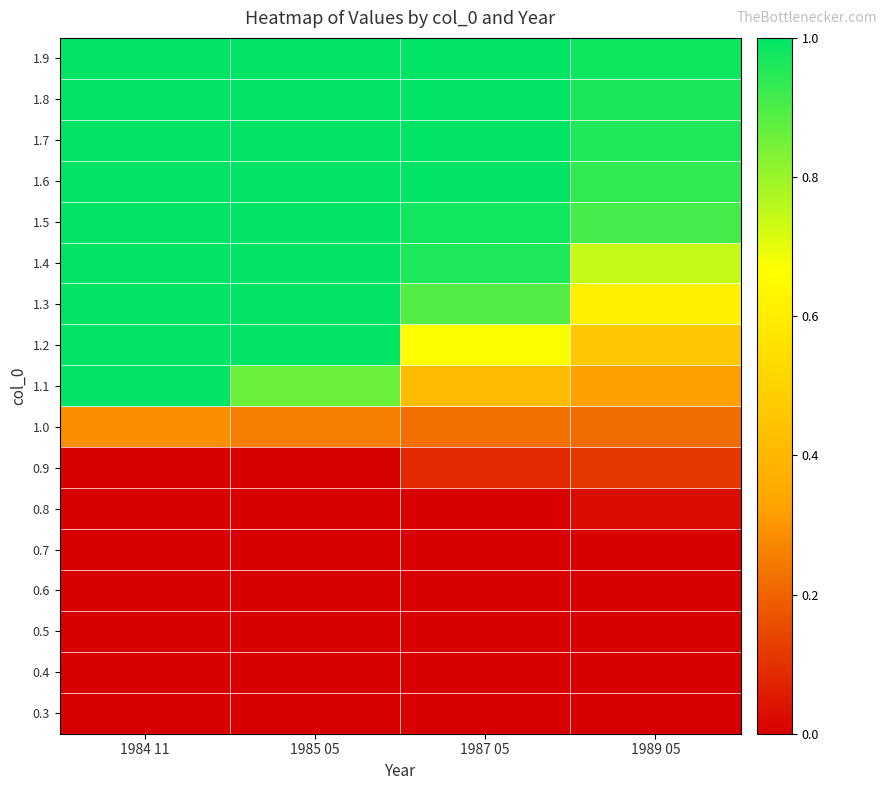

At which category is the sum across all series the highest?

1984 11